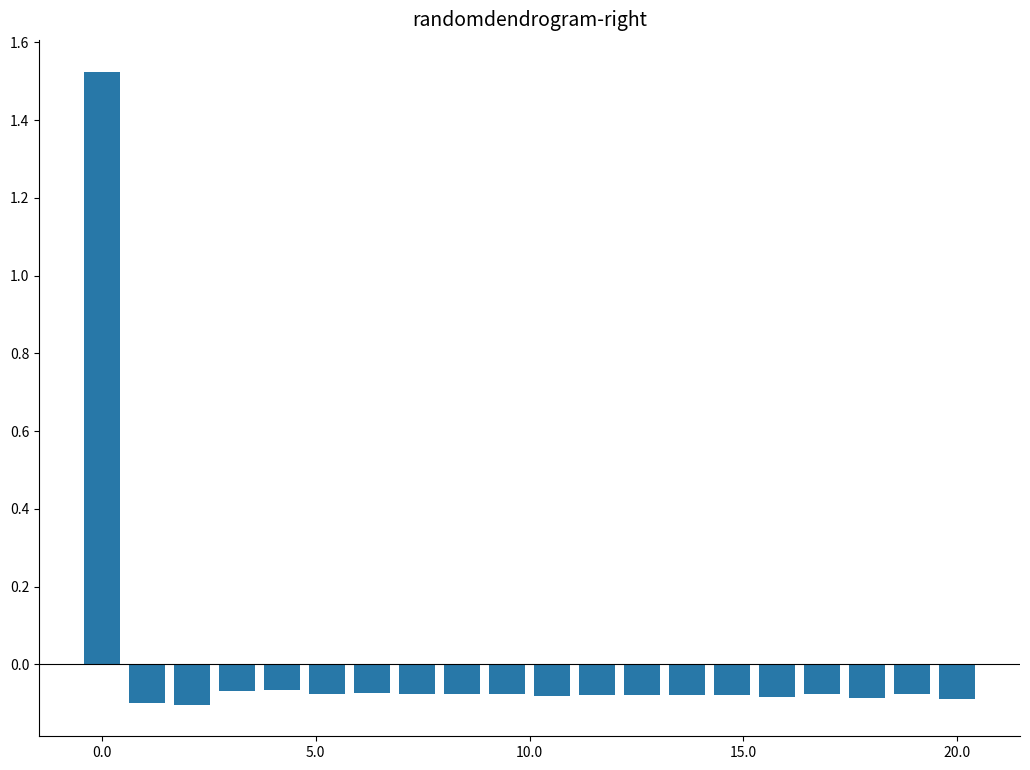

Does the chart contain any negative values?

Yes